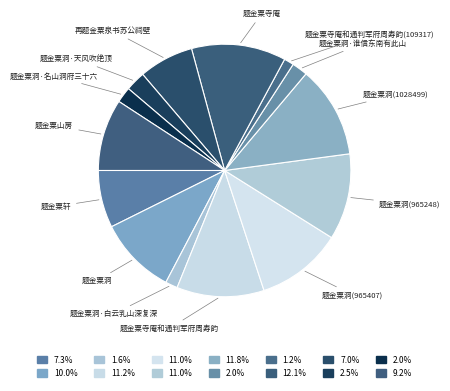

How many segments does this pie chart have?

14